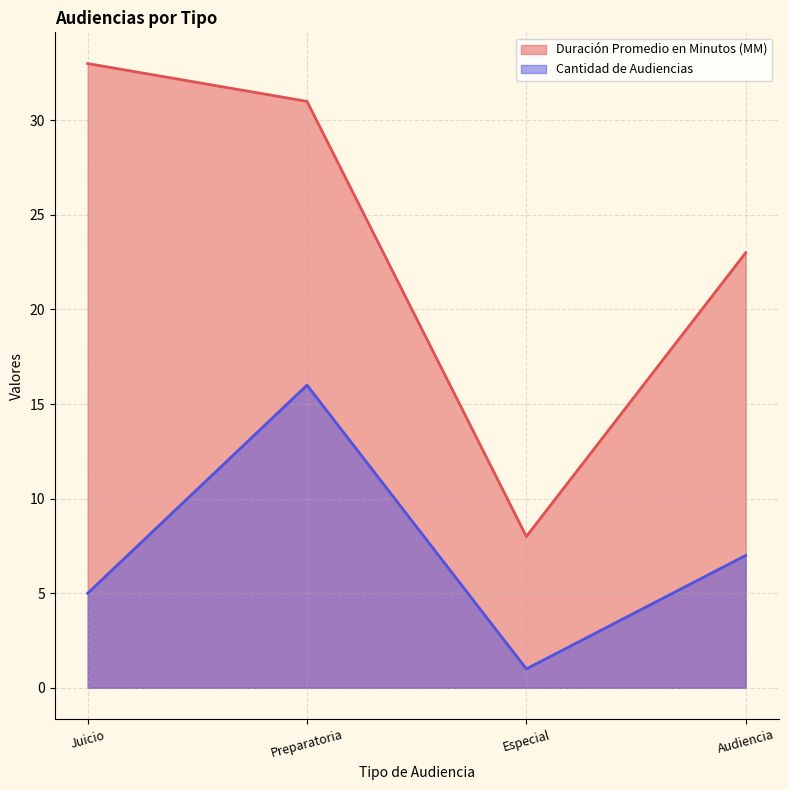

How many data points in Duración Promedio en Minutos (MM) are less than 31?

2